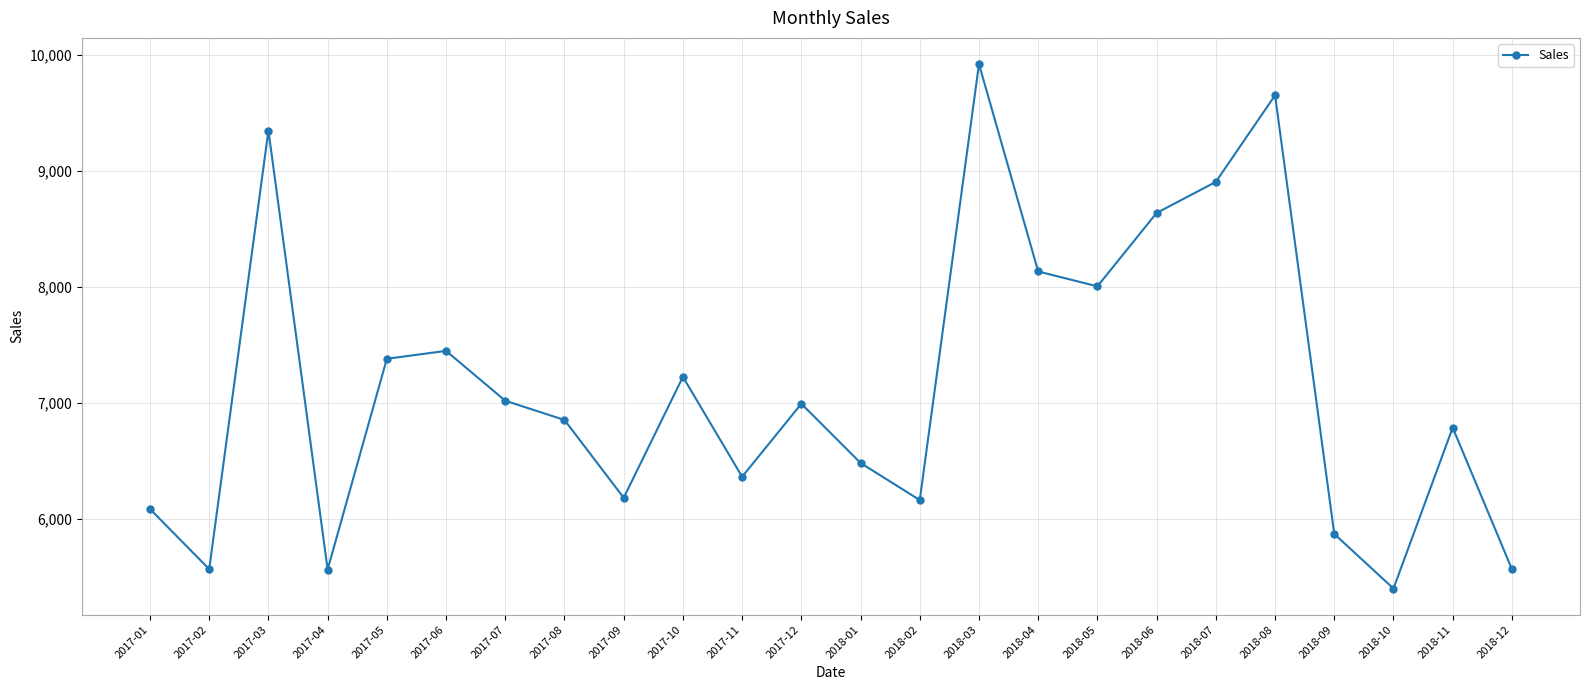

What is the value of the 18th point from the left?

8637